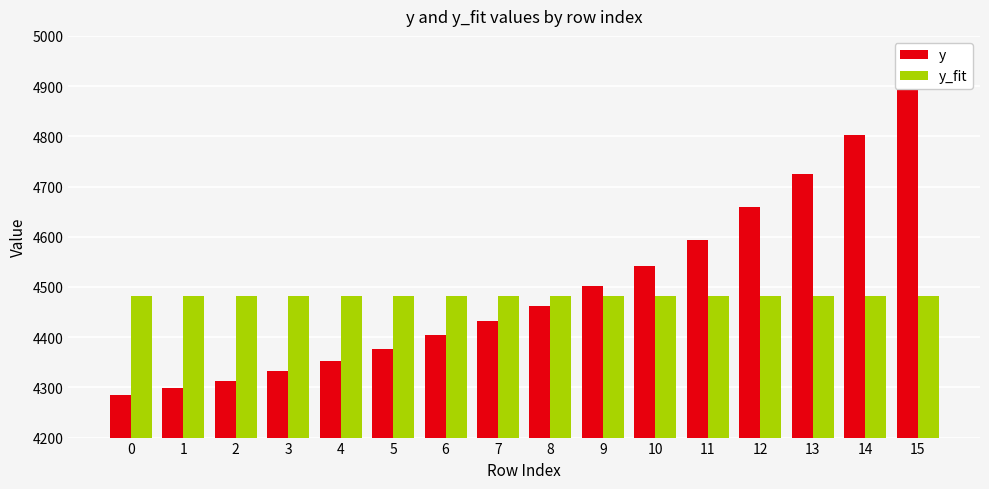

Are the bars grouped side by side (vs. stacked)?

Yes